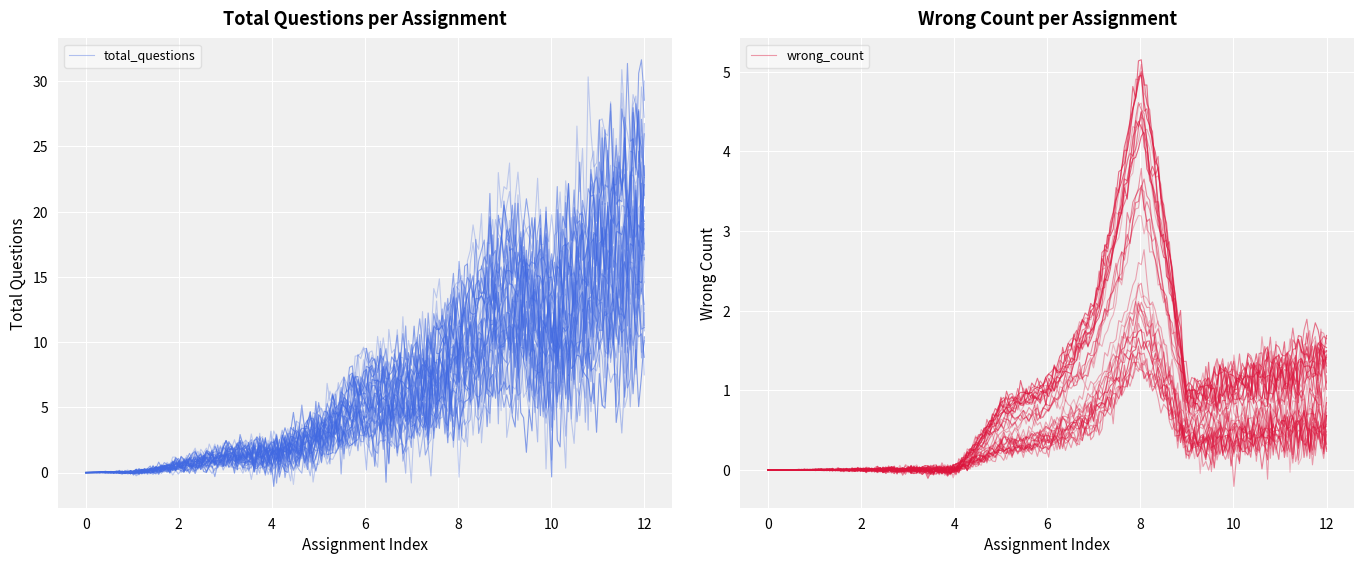

Is it true that wrong_count equals 0 at CS0011?

False